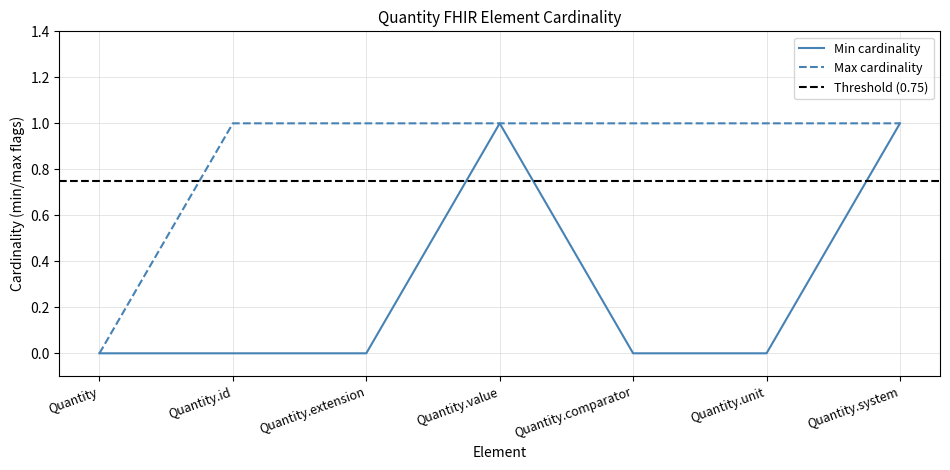

Reading right to left, transcribe all the data shown in this chart.

Min: 1	0	0	1	0	0	0
Max: 1	1	1	1	1	1	0